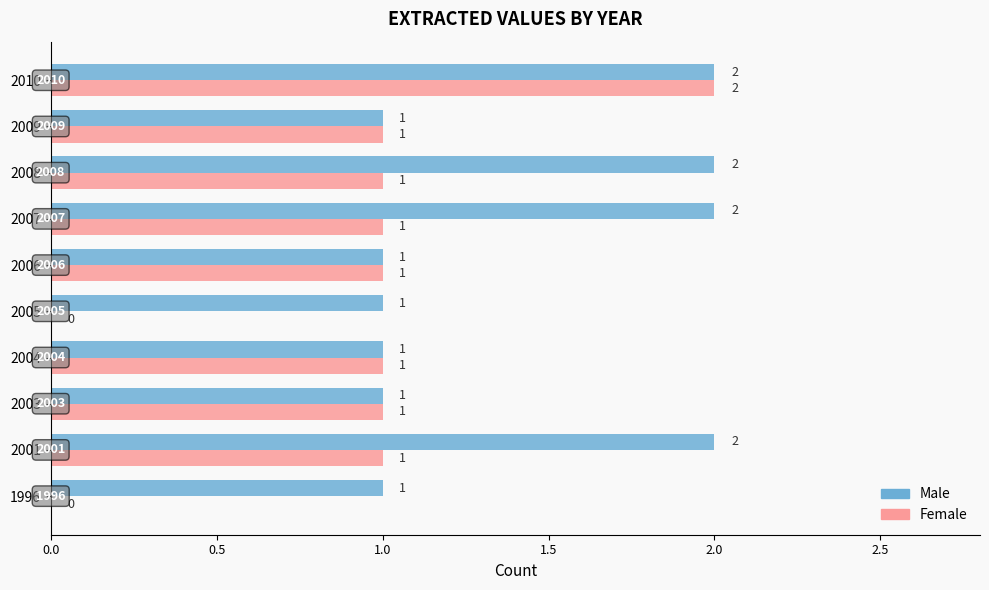

At which category is the sum across all series the highest?

2010